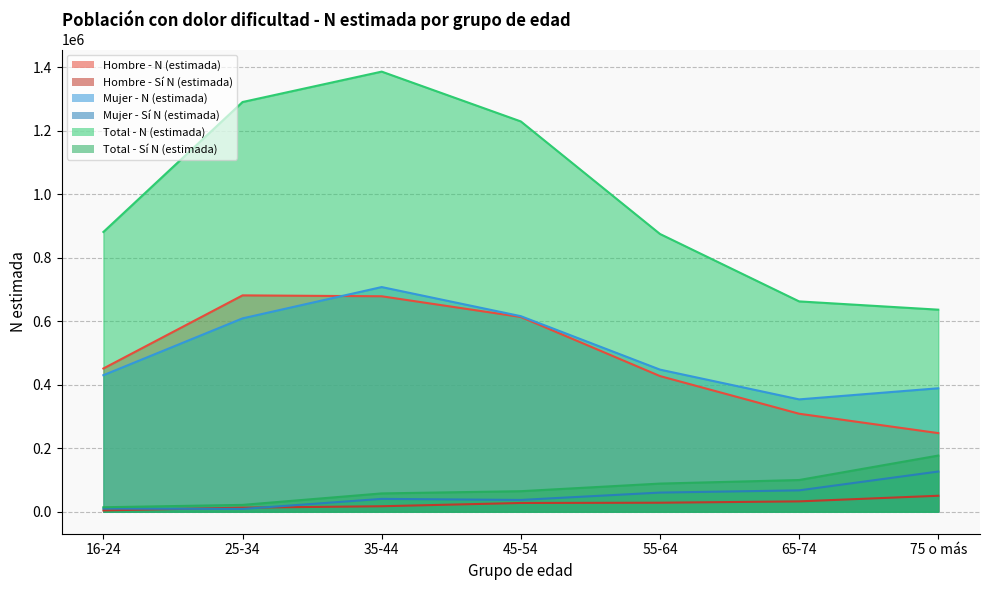

Does the chart have visible grid lines?

Yes